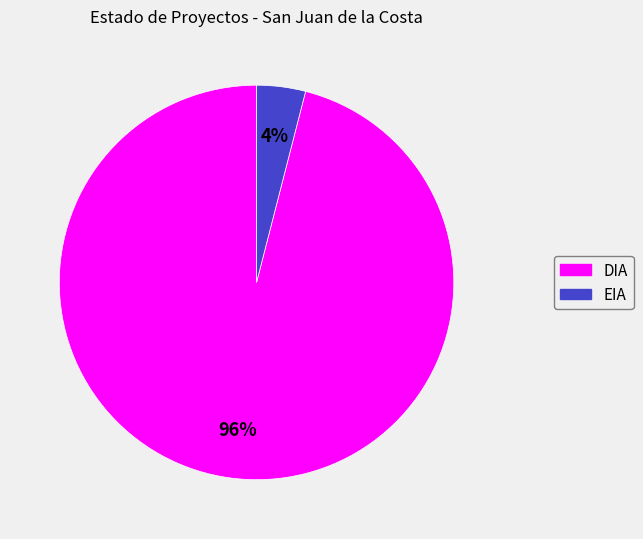

Is there a majority slice in this chart?

Yes